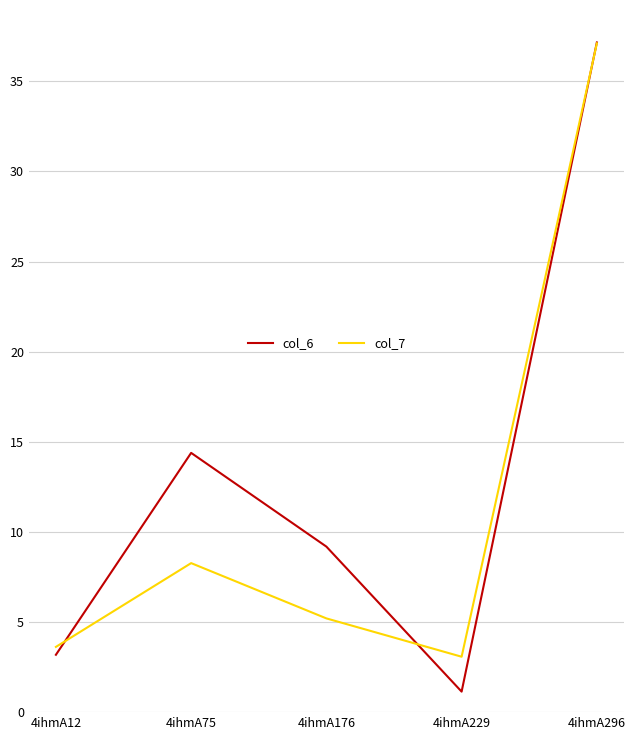

What is the difference between the maximum and second lowest values in the col_7 series?

33.5